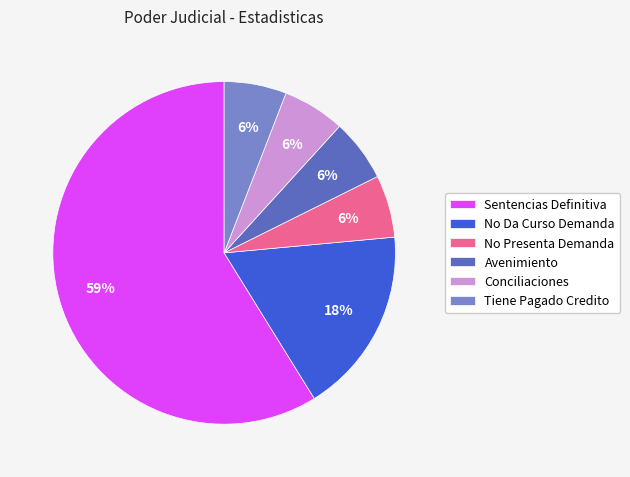

How many segments does this pie chart have?

6